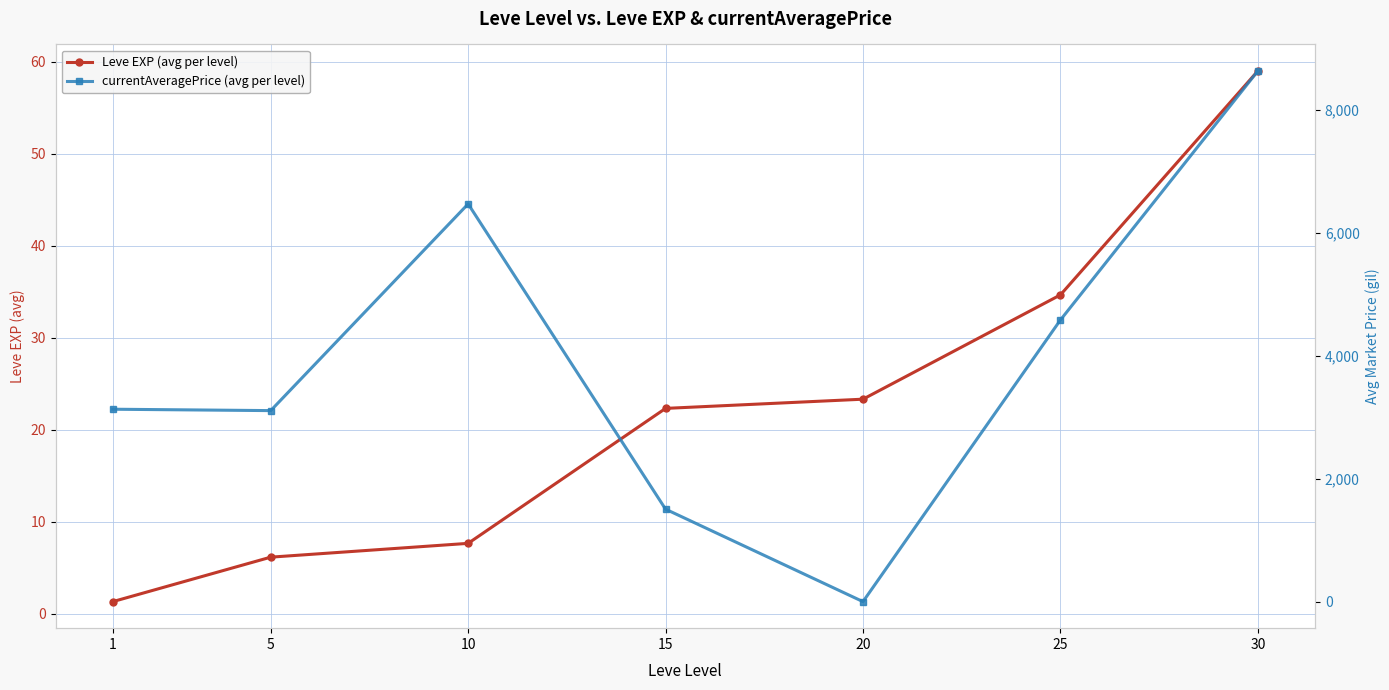

What are all the series names shown in the legend?

Leve EXP (avg per level), currentAveragePrice (avg per level)